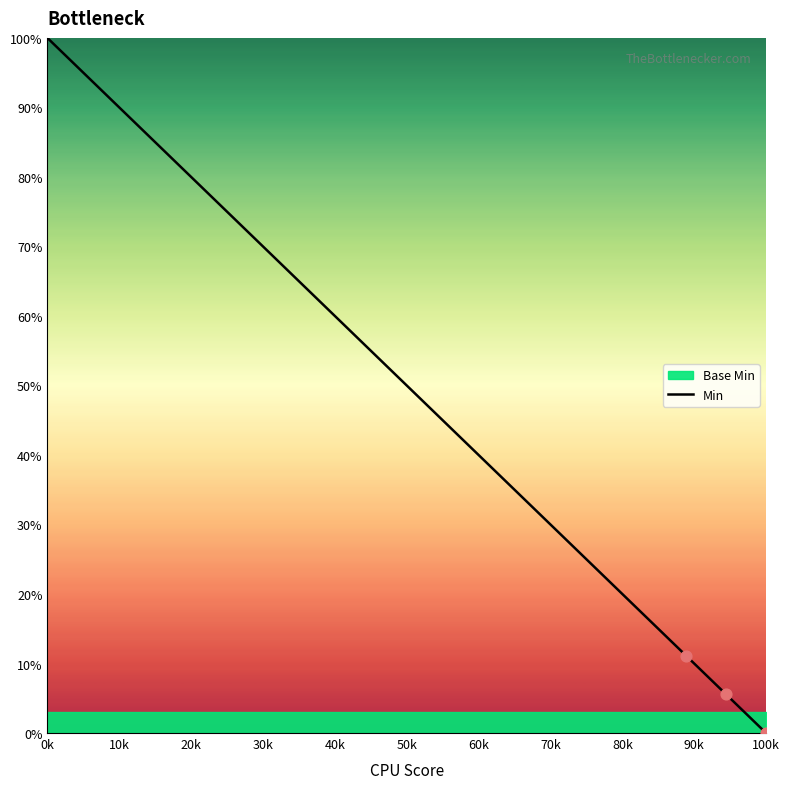

At which label does Min reach its peak?

0k